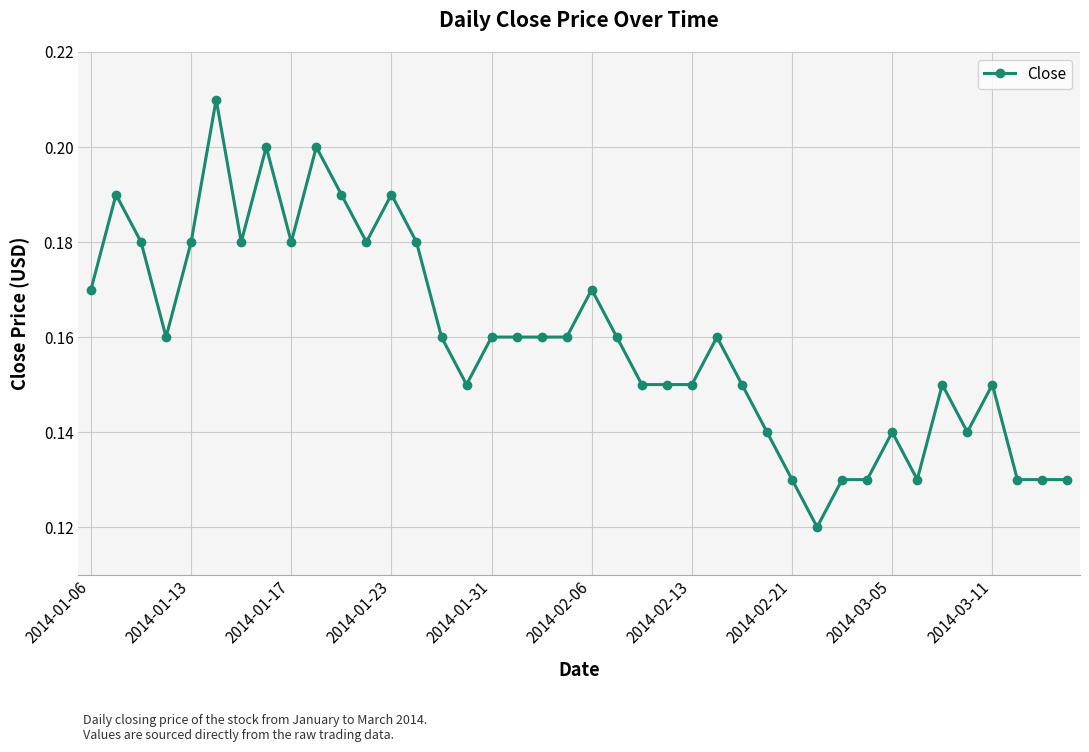

How many values are between 0 and 1?

40